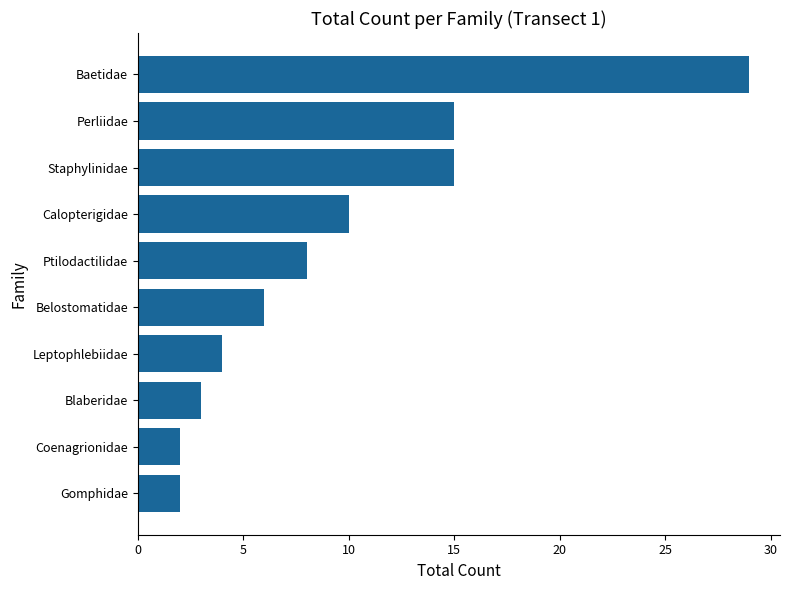

What is the average value?

9